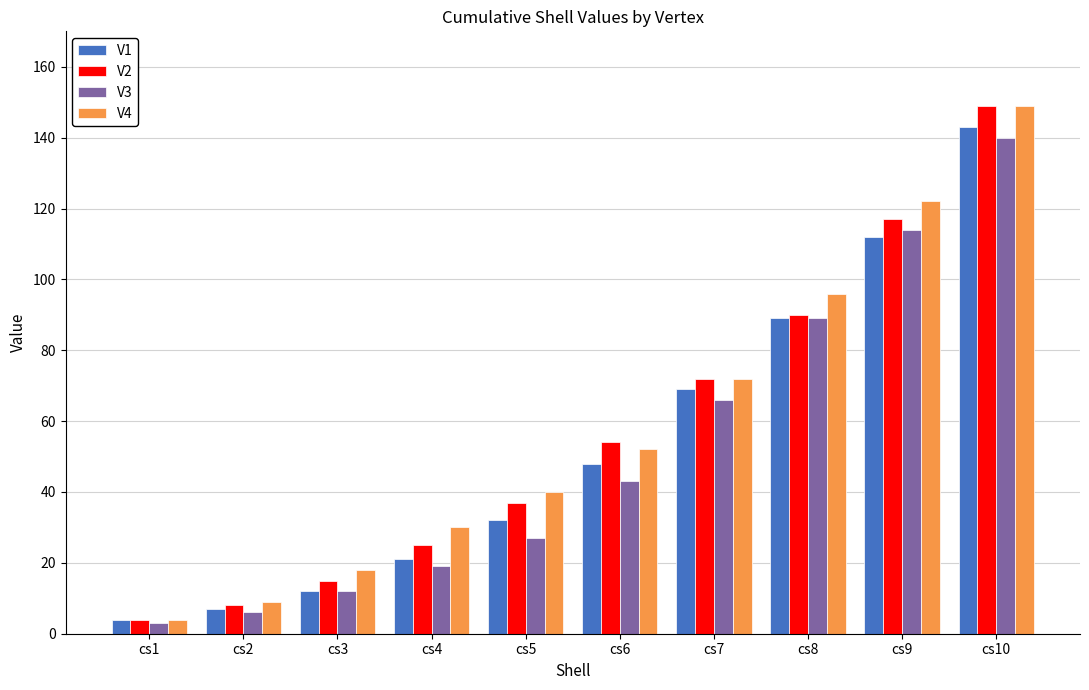

What is the sum of the V1 values at cs1 and cs4?

25